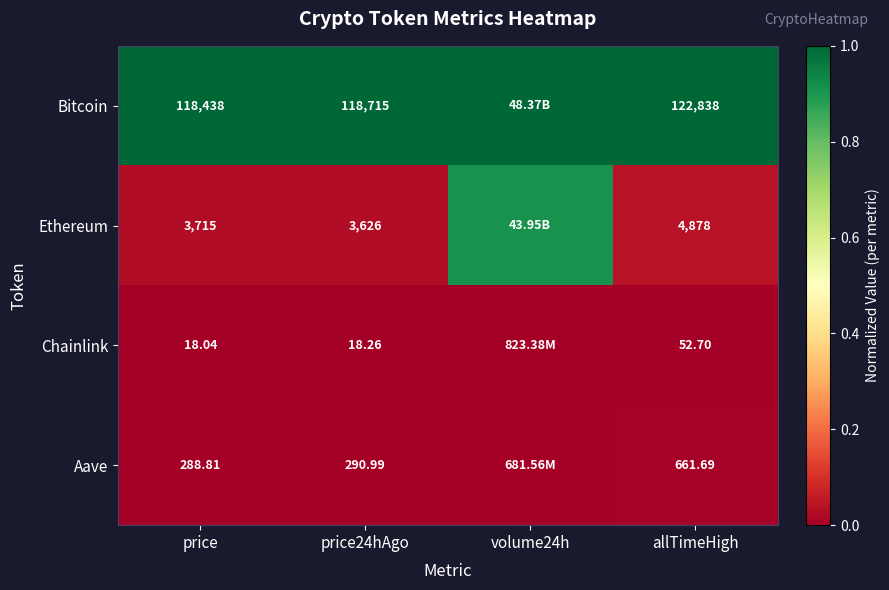

At price24hAgo, list the series in order from smallest to largest.

Chainlink, Aave, Ethereum, Bitcoin